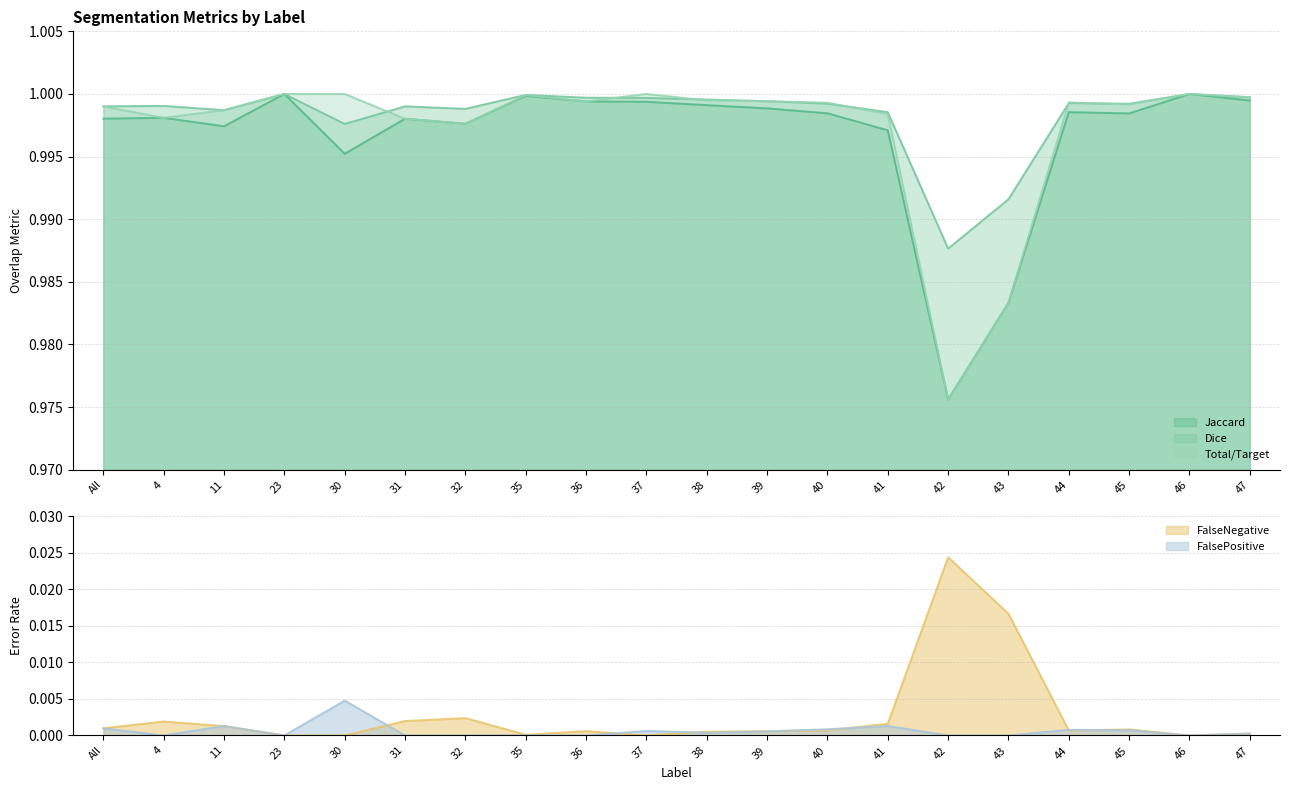

Does the chart have visible grid lines?

Yes